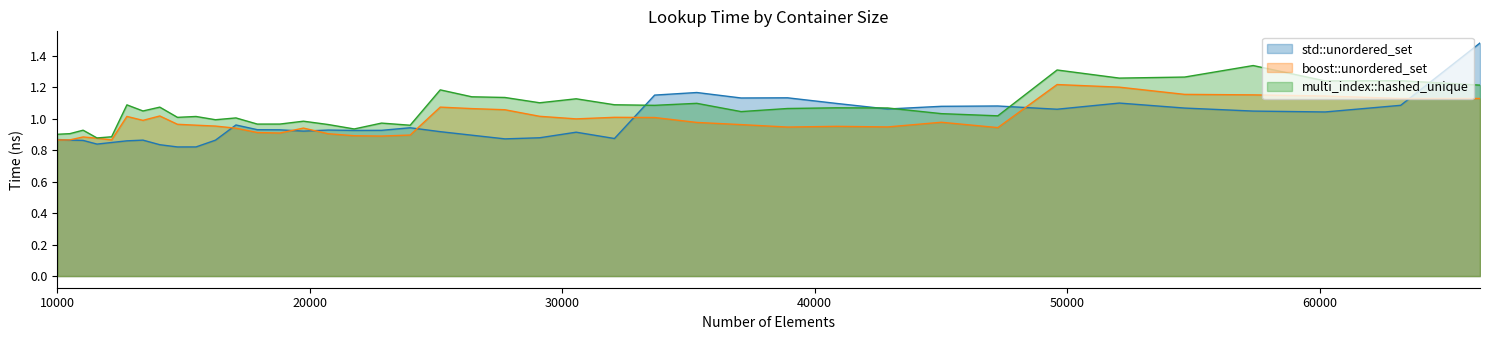

Which series ends up on top after the final intersection of boost::unordered_set and std::unordered_set?

std::unordered_set